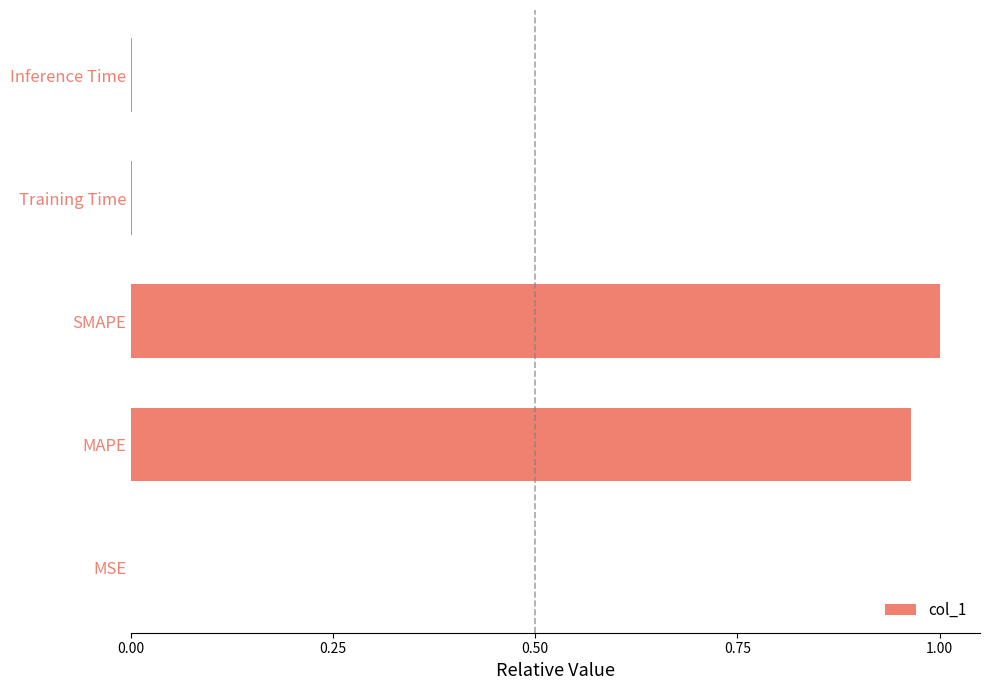

True or false: the data shows 0.0 at Inference Time.

True